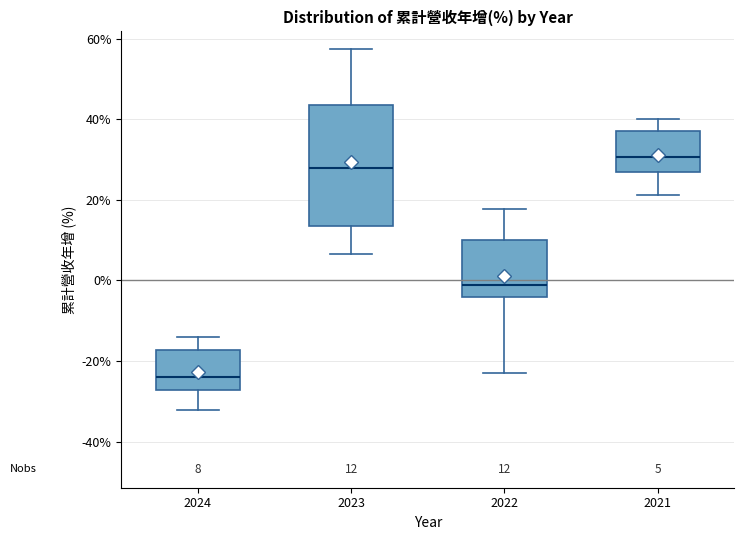

Which box's median line is the lowest?

2024